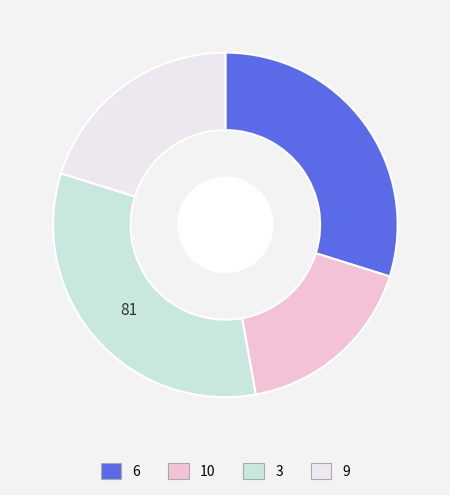

Approximately how many times larger is the value at 10 compared to 3?

0.5